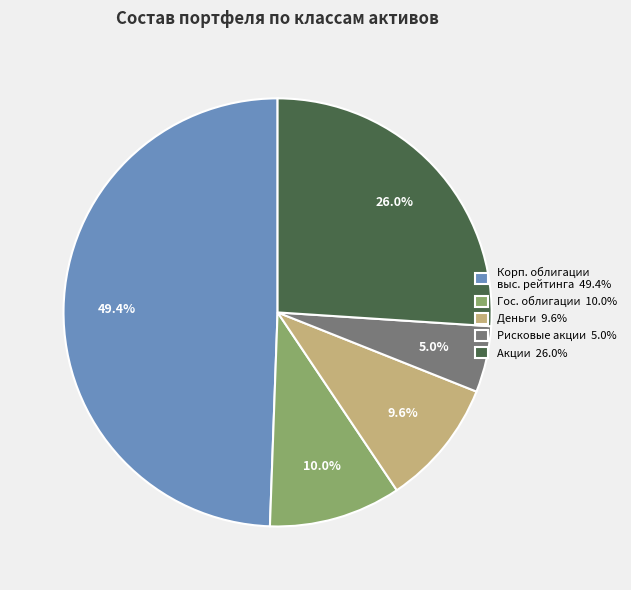

What is the smallest slice in the pie chart?

Рисковые акции 5.0%